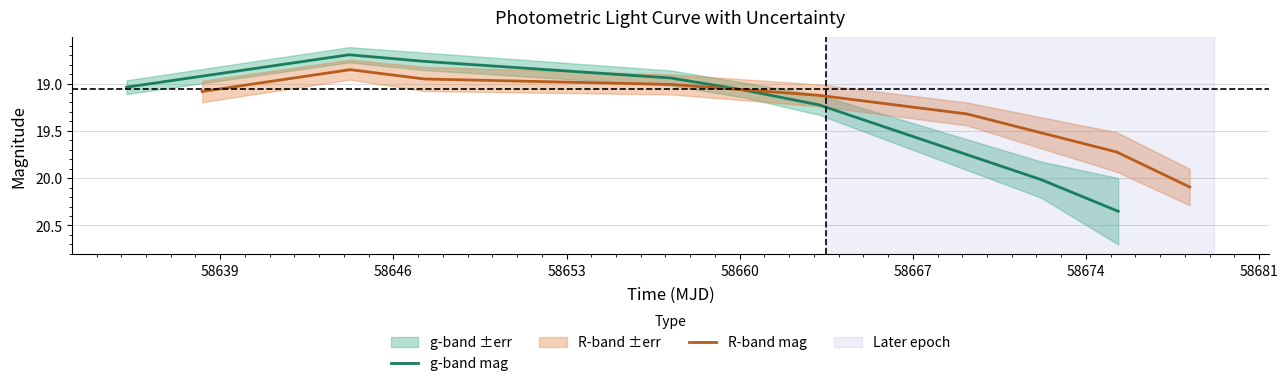

After their last crossing, which series has the higher values: R-band mag or g-band mag?

g-band mag